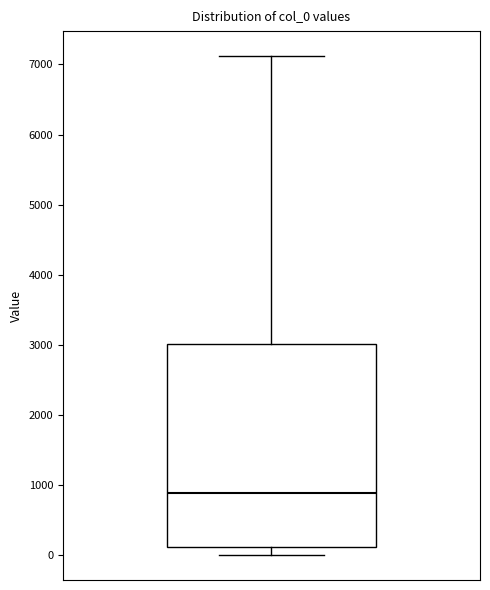

Where does the upper whisker of the box end on the y-axis? The values are not printed on the chart, so give them approximately, as read against the axis.

7100